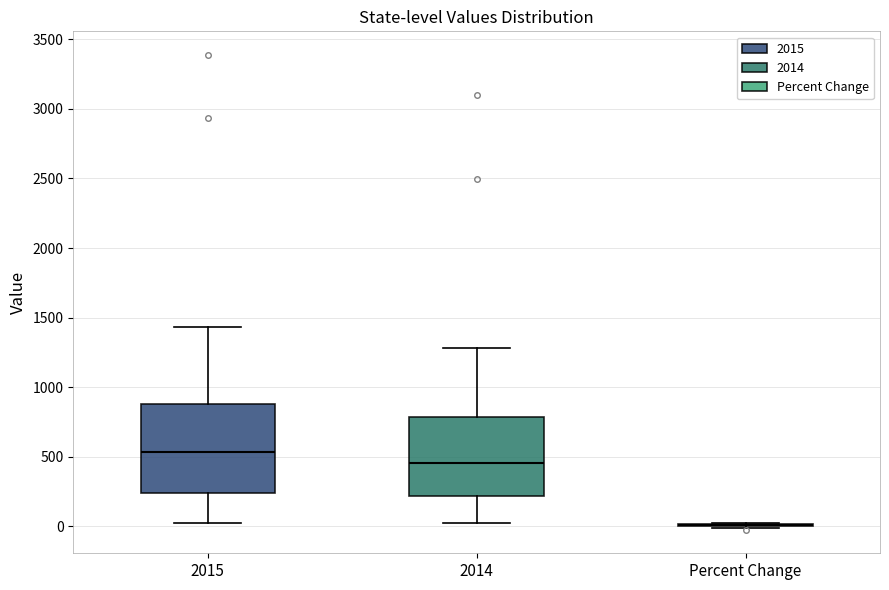

Reading left to right, read every box against the y-axis: the position of its median line, the range the box covers, and the ends of its whiskers. The values are not printed on the chart, so give them approximately, as read against the axis.

2015: median 550, box 250 to 900, whiskers 0 to 1450
2014: median 450, box 200 to 800, whiskers 0 to 1300
Percent Change: box collapsed to a line at 0, whiskers 0 to 50